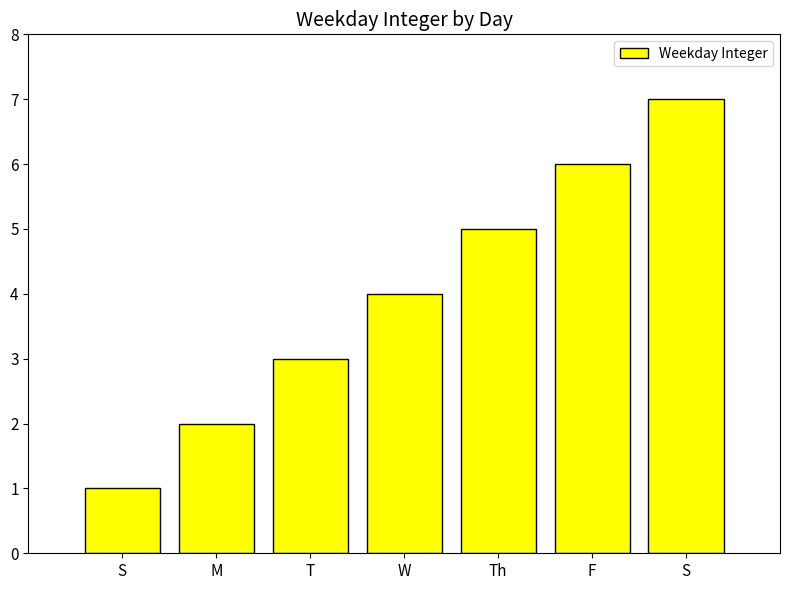

True or false: the data shows 3 at T.

True